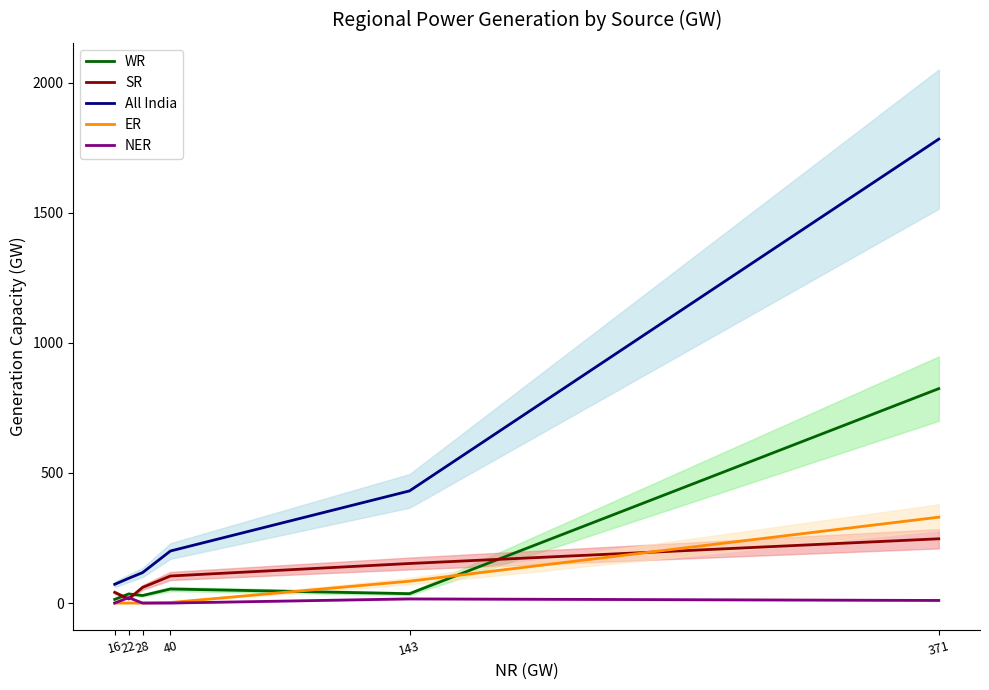

What is the difference between the maximum and minimum values in the All India series?

1711